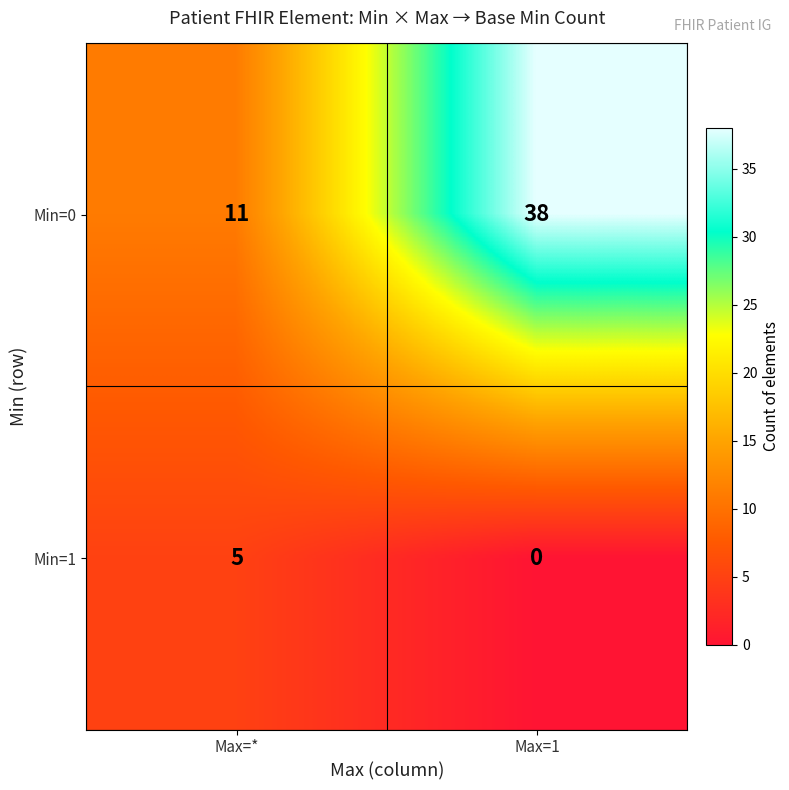

Which series has the largest total across all categories?

row_0